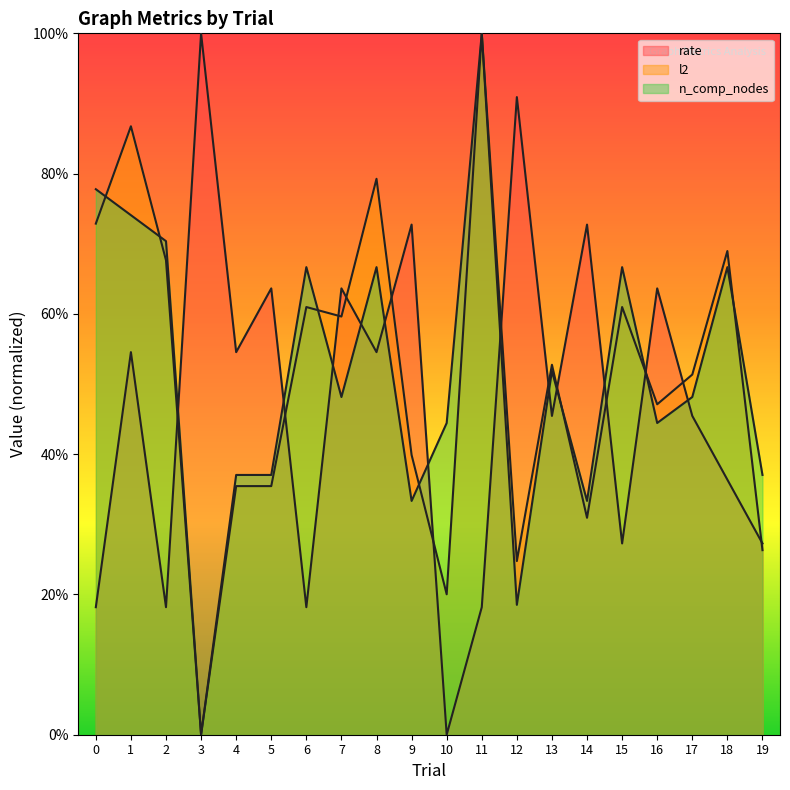

The l2 series shows 0.3 at 8. True or false?

False